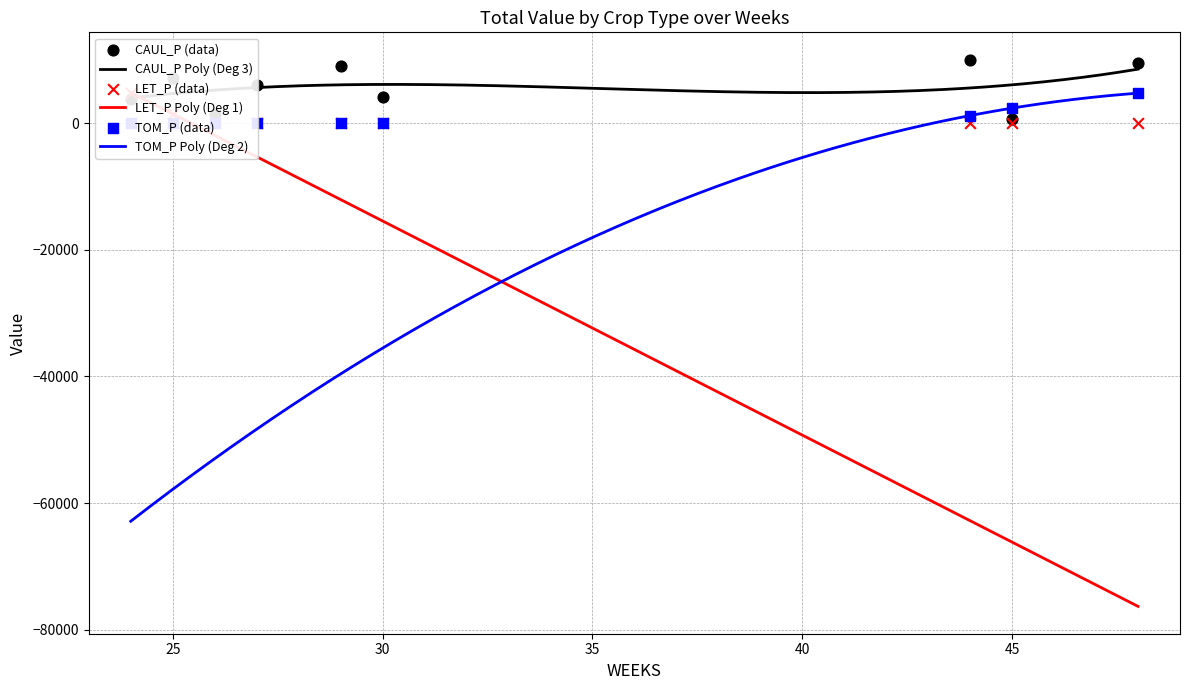

Which series reaches the minimum Y coordinate?

LET_P